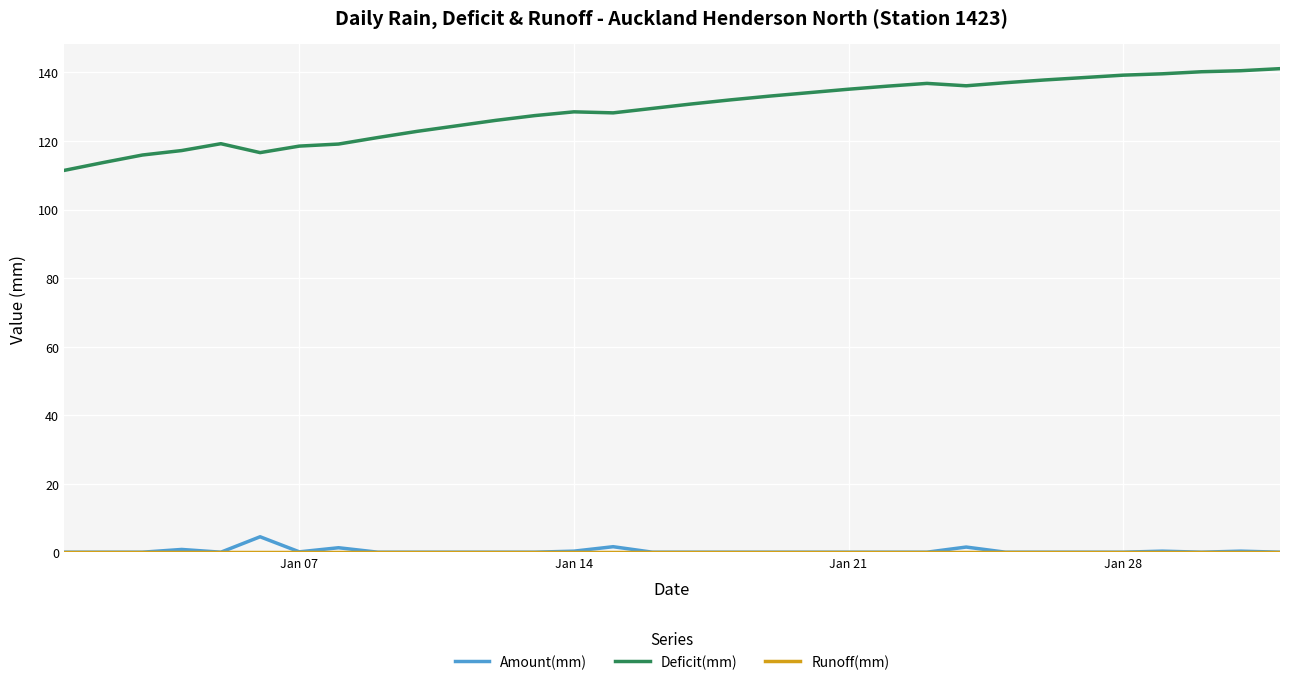

What is the difference between the maximum and minimum values in the Amount(mm) series?

4.5